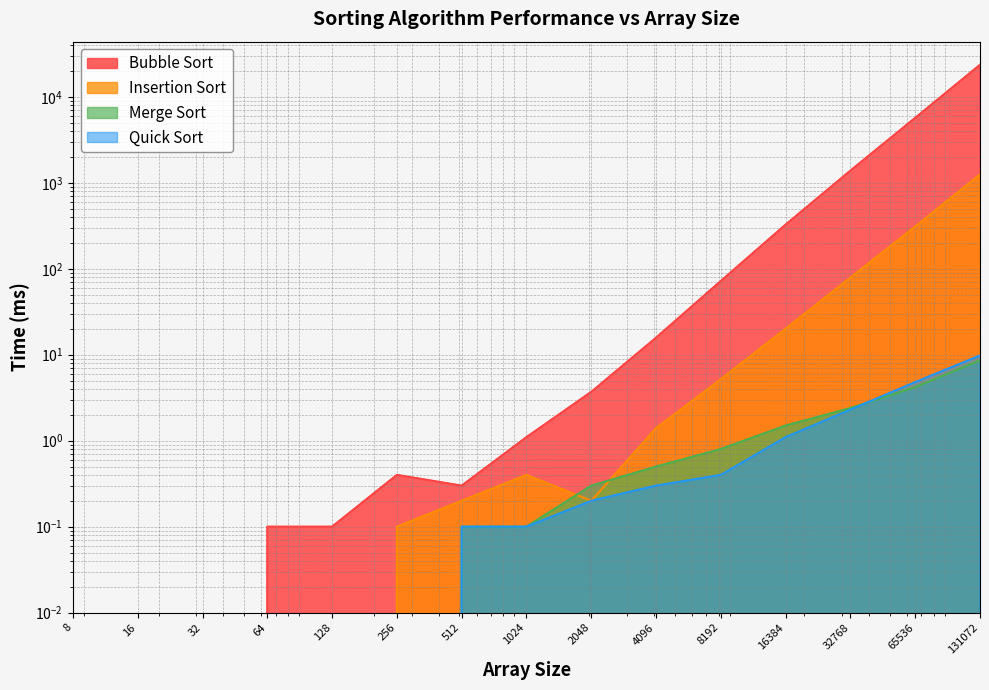

What is the value of the Merge Sort point at the 10th from the left?

0.5